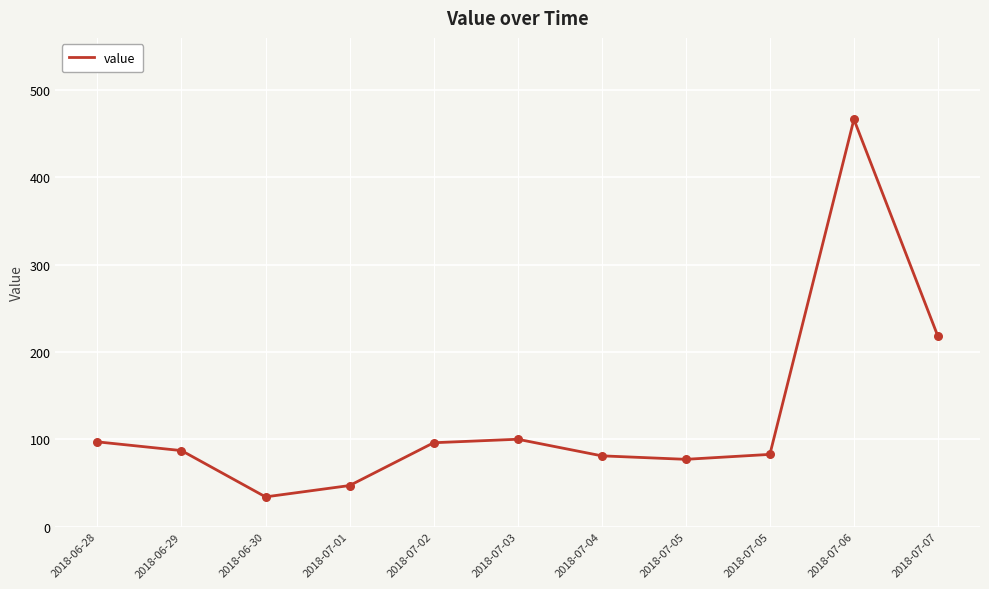

What is the ratio of the value at 2018-06-28 to the value at 2018-07-01?

2.1